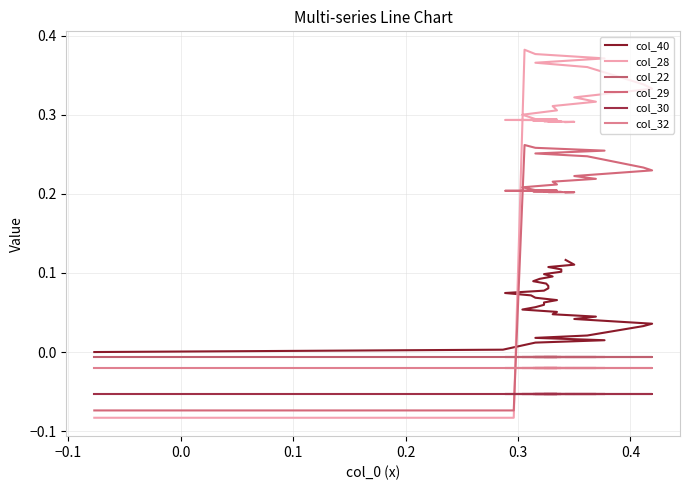

Which series has the largest range (max minus min)?

col_28